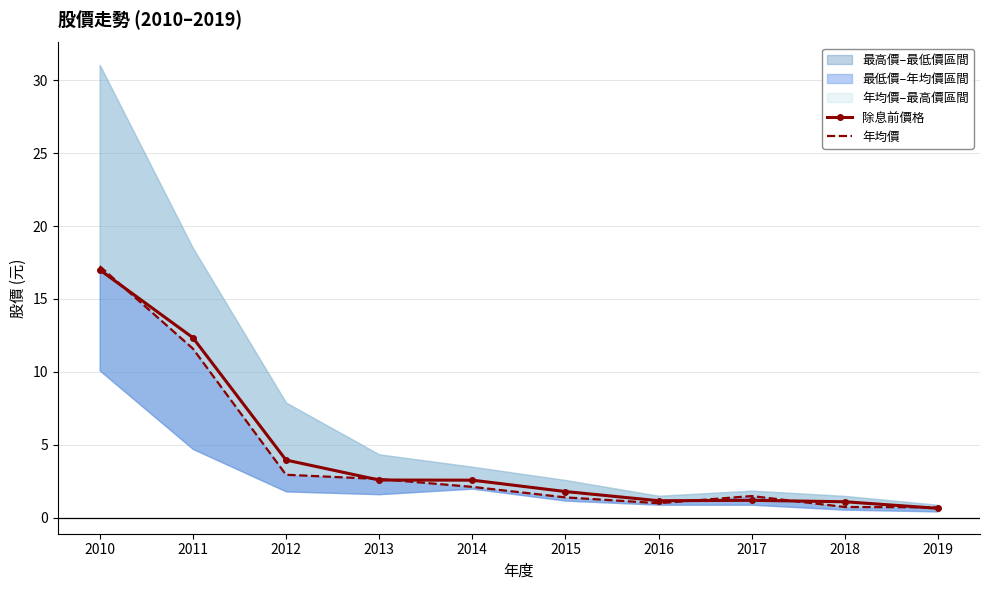

Is it true that 年均價 equals 3.6 at 2013?

False